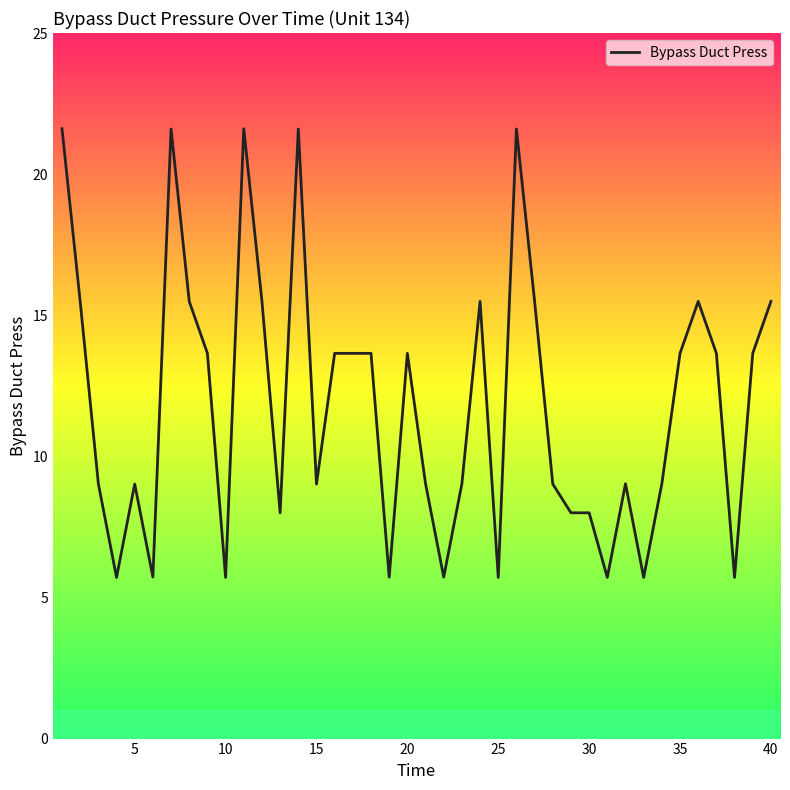

How many values are below 13?

20